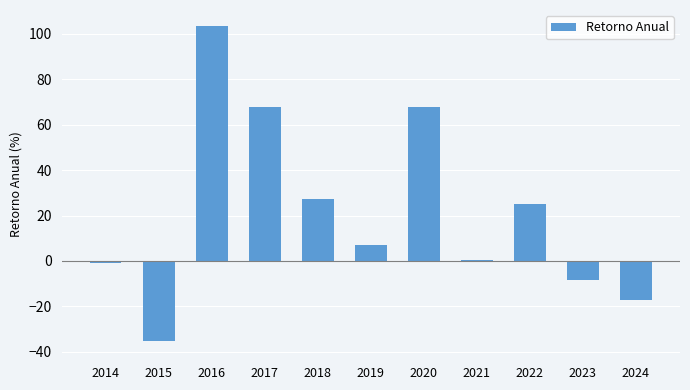

What is the sum of the values at 2022 and 2017?

92.7